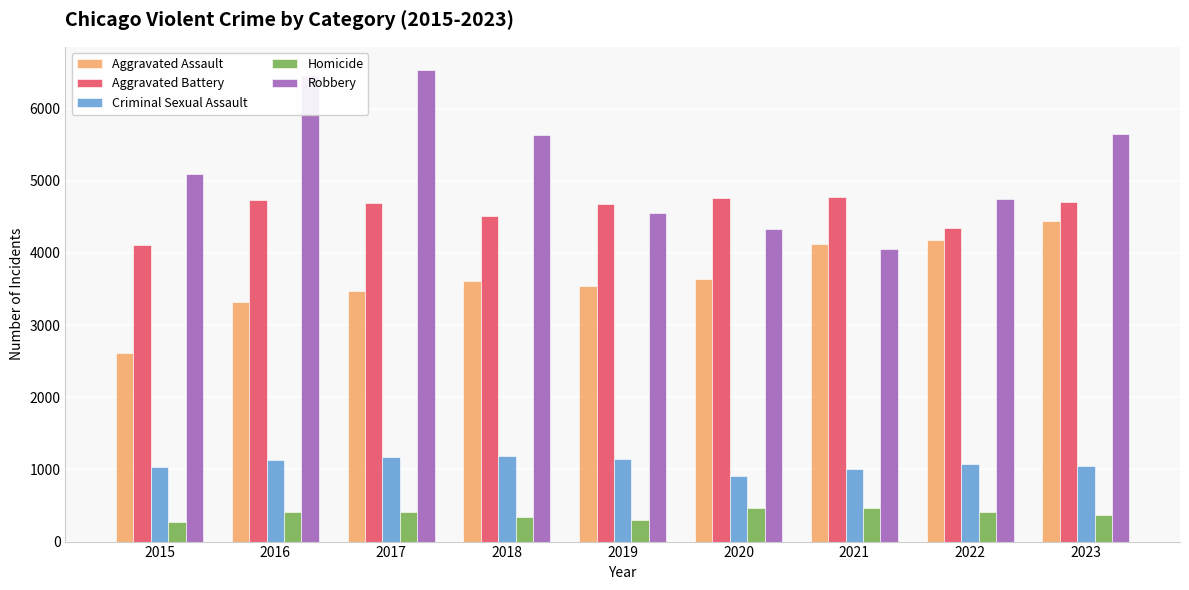

What is the difference between the maximum and minimum values in the Aggravated Assault series?

1825